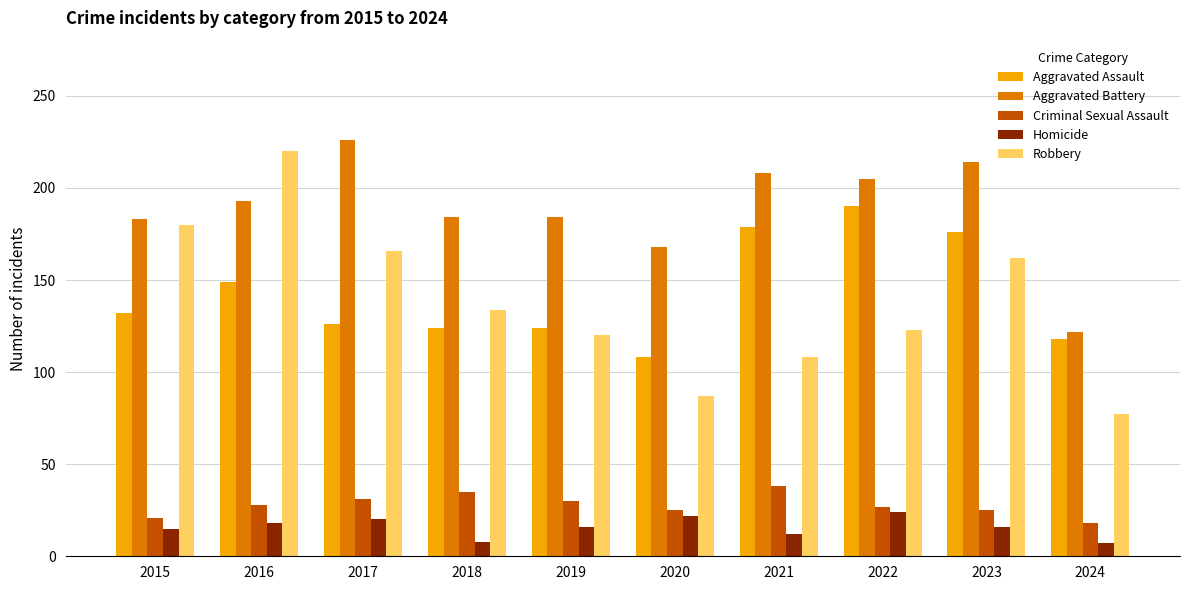

What is the smallest value displayed?

7